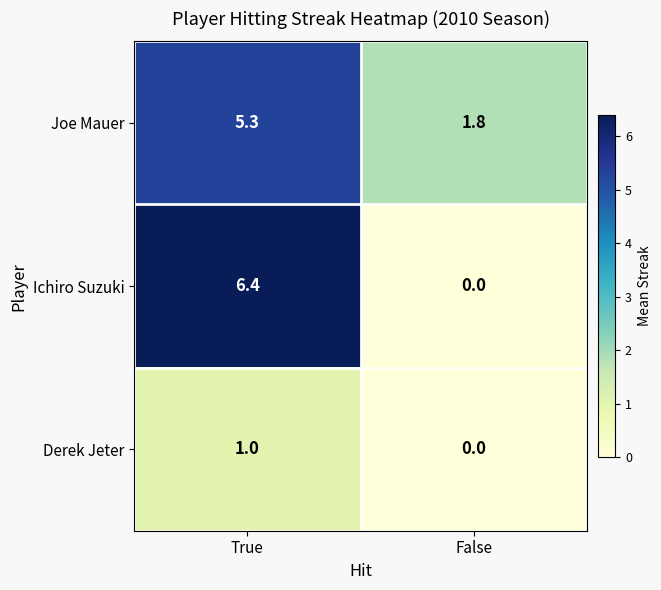

List the labels in order of Ichiro Suzuki value, largest first.

True, False